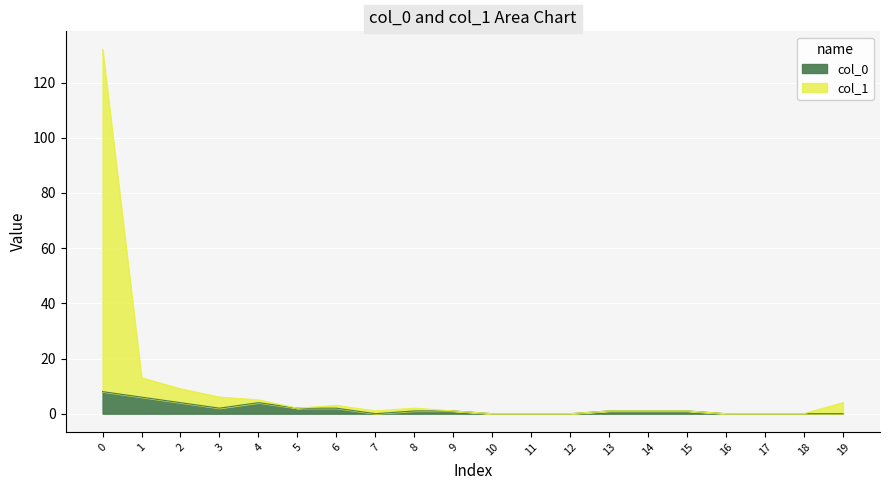

Is it true that col_1 equals 5 at 4?

True